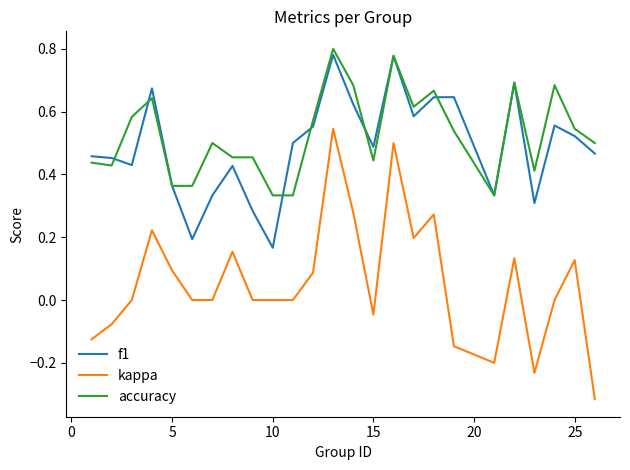

How many series are shown in this chart?

3